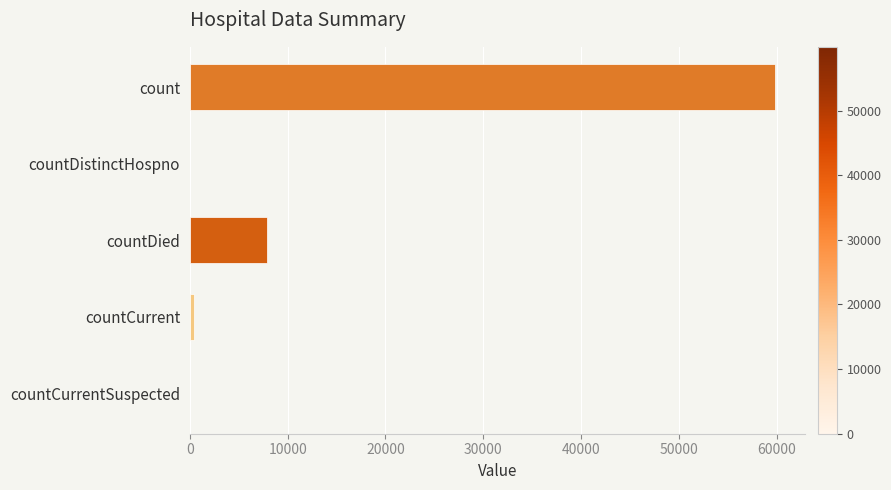

How many categories are shown in the chart?

5